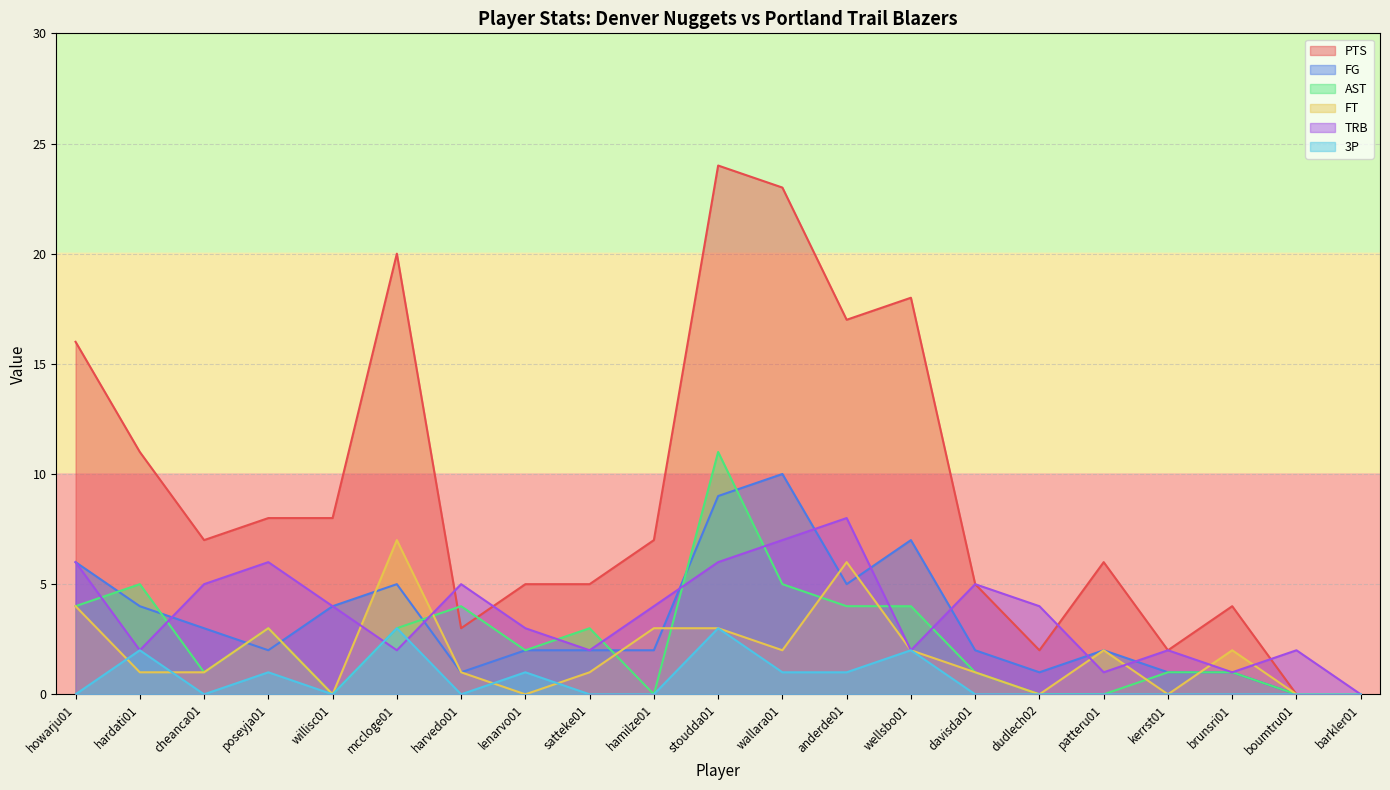

Which has a higher value, poseyja01 or satteke01?

poseyja01